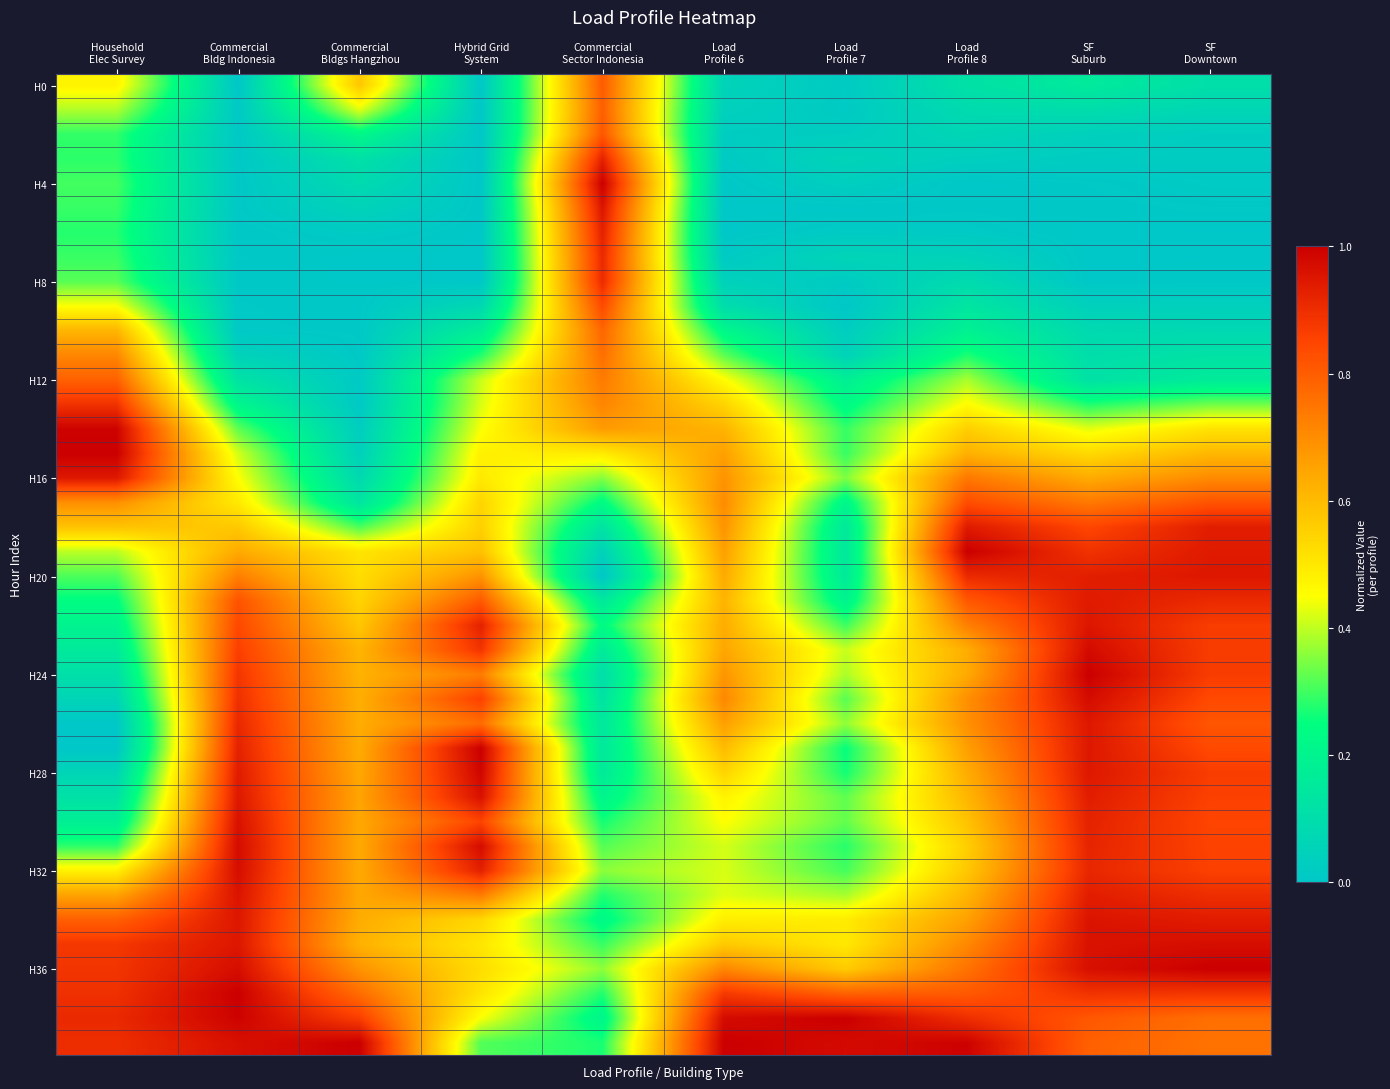

What is the total value across all series at SF
Downtown?

23.0